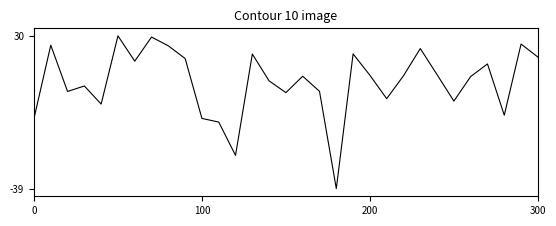

What is the difference between the maximum and minimum values?

68.7